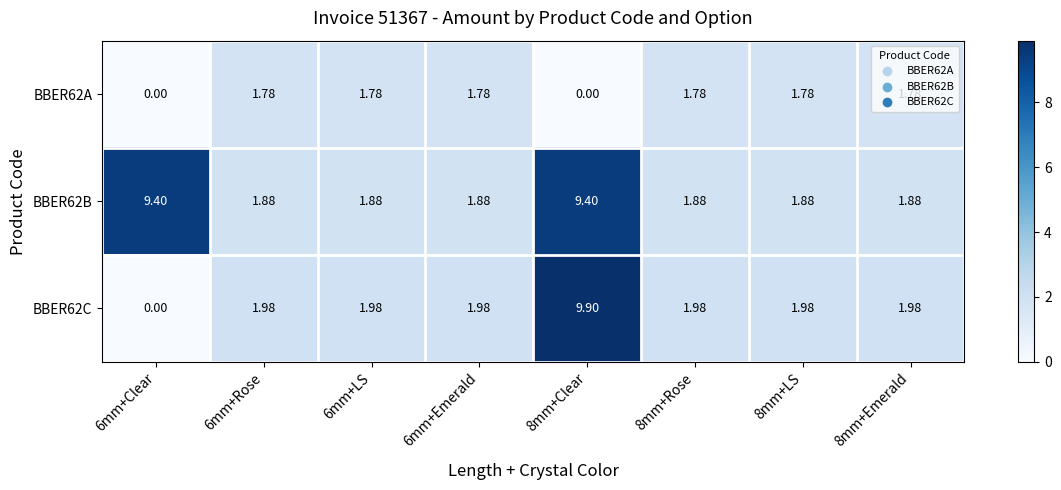

At how many categories does at least one series exceed 5?

2